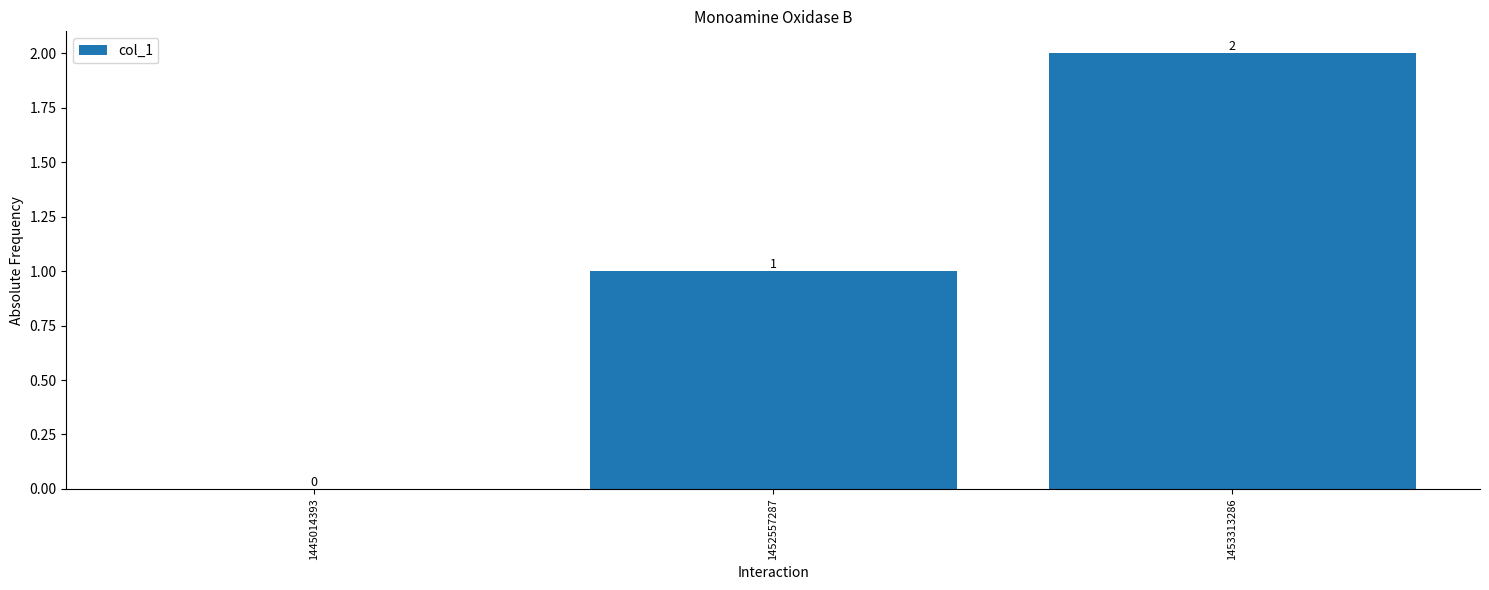

What is the sum of all values?

3